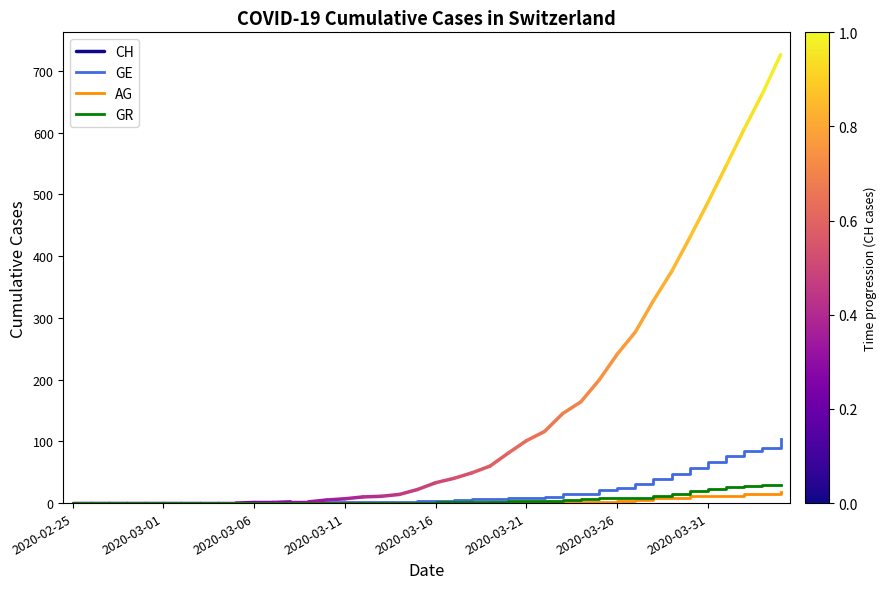

The GE series shows 15 at 2020-03-31. True or false?

False